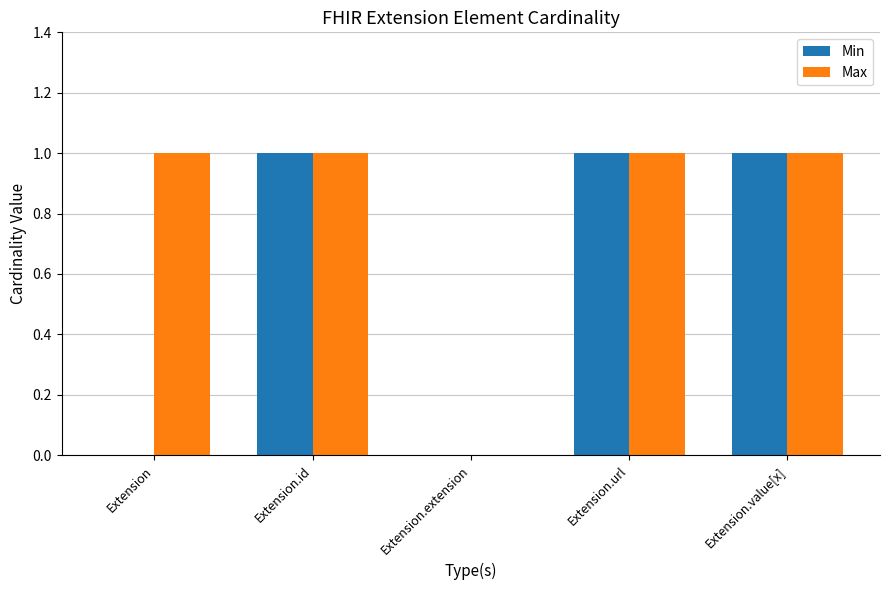

What is the greatest value displayed?

1